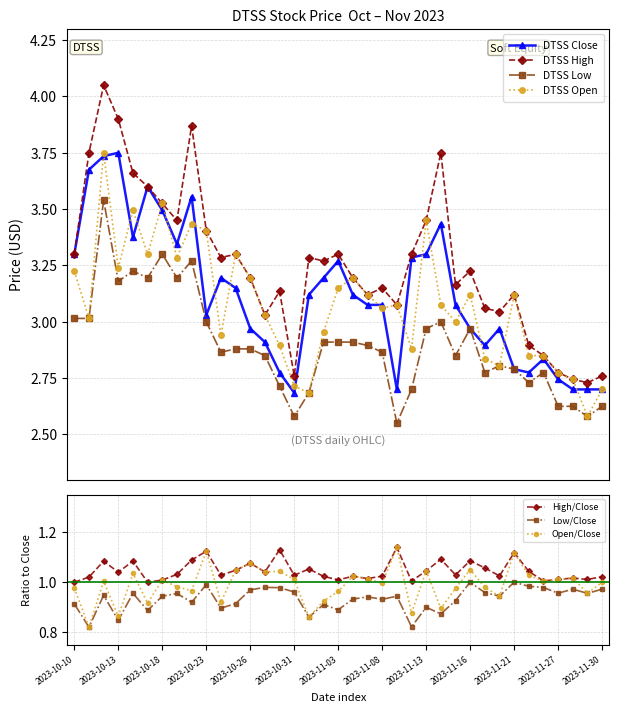

What are all the series names shown in the legend?

Close, High, Low, Open